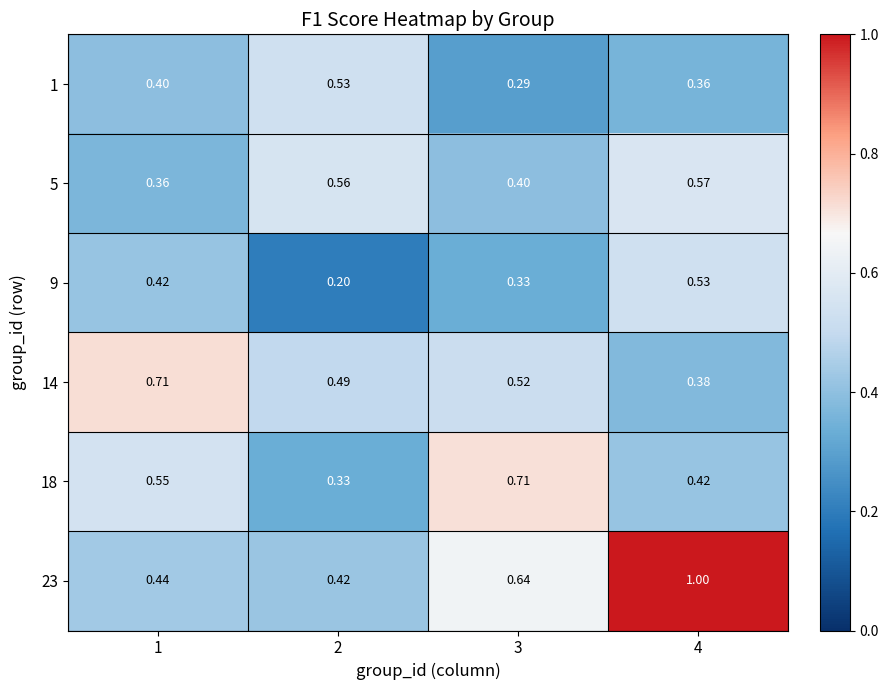

Count the number of data series in this chart.

6